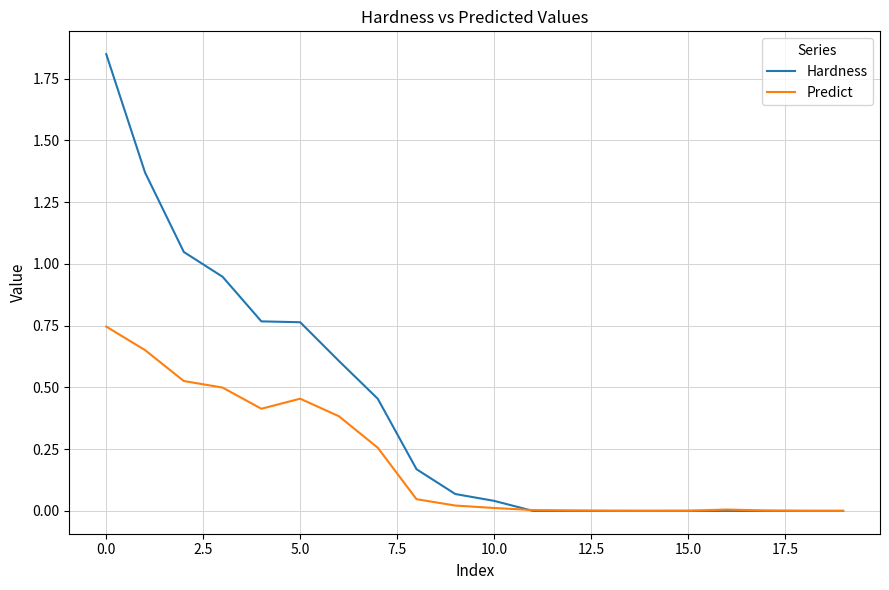

Which series has the largest total across all categories?

Hardness